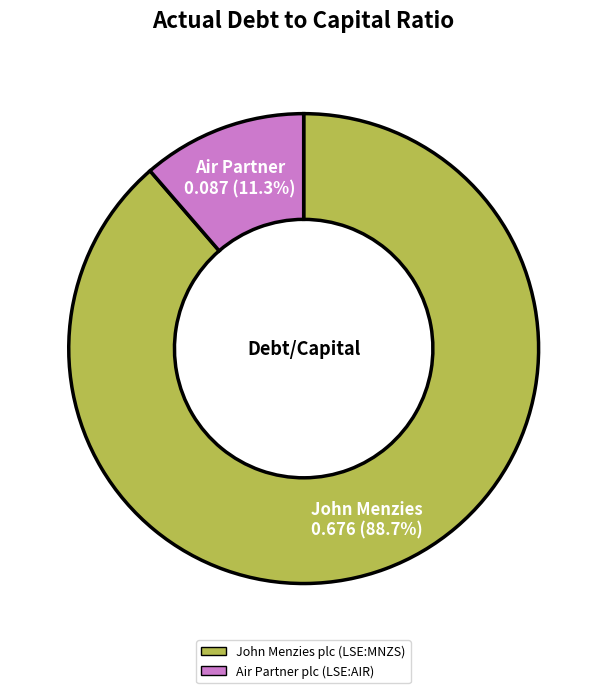

To the nearest percent, what is the combined percentage of John Menzies plc (LSE:MNZS) and Air Partner plc (LSE:AIR)?

100%